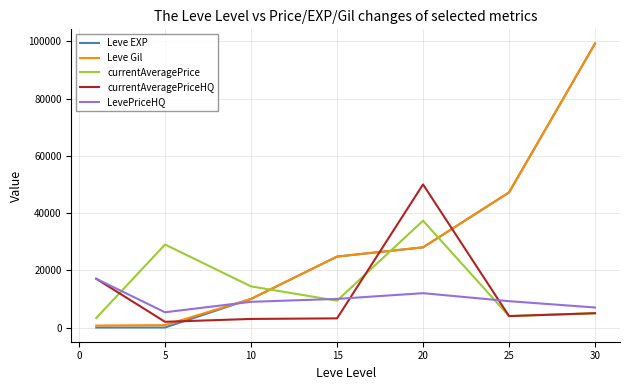

True or false: Leve EXP and currentAveragePrice cross at least once.

True